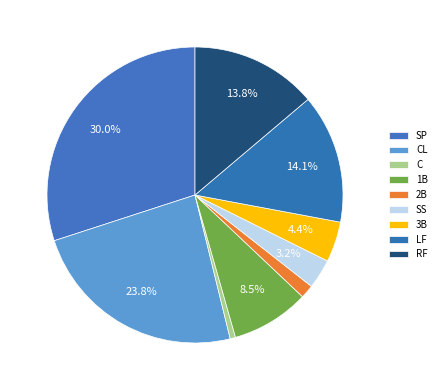

To the nearest percent, what percentage of the pie is SP?

30%